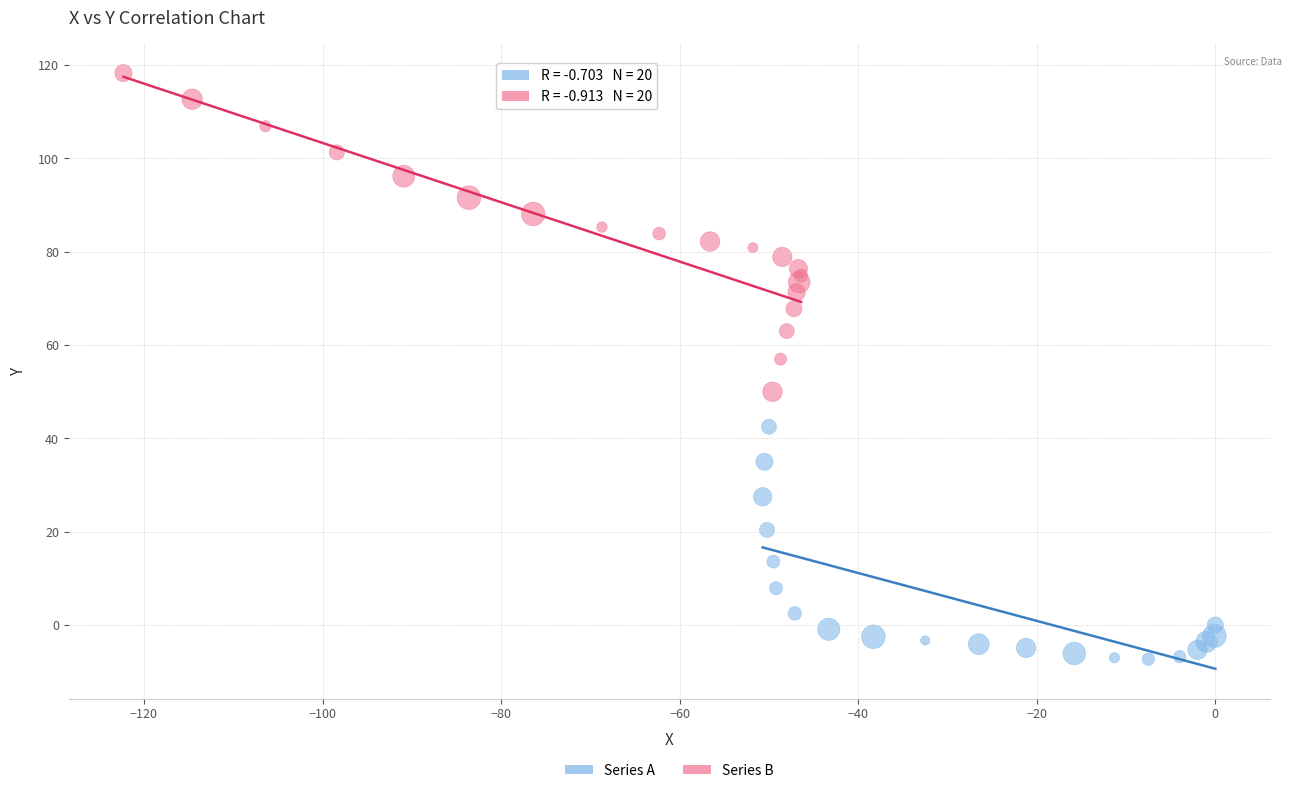

Which series has the widest spread of Y values?

Series B